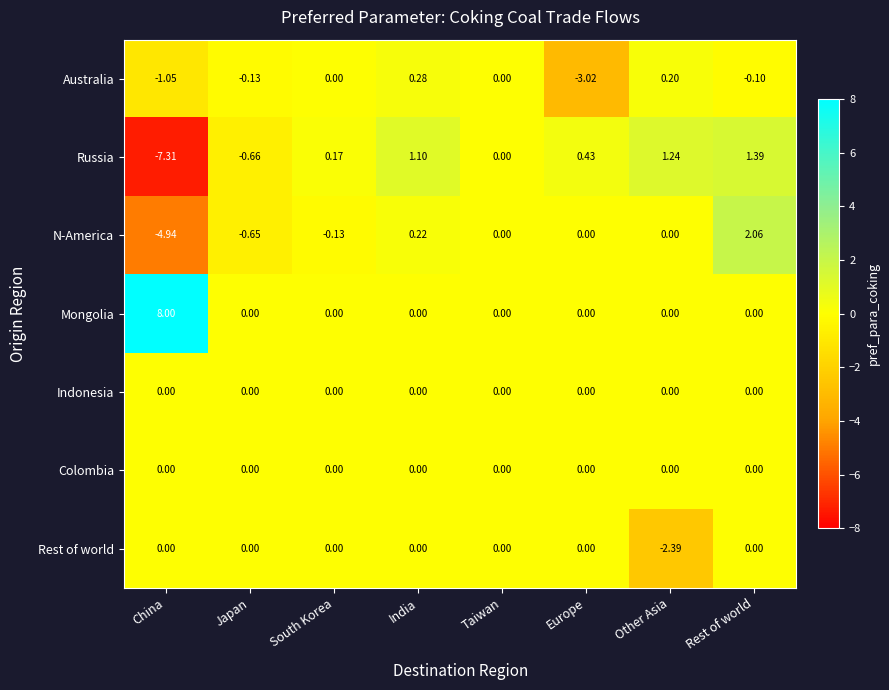

Which series has the widest spread of values?

Russia